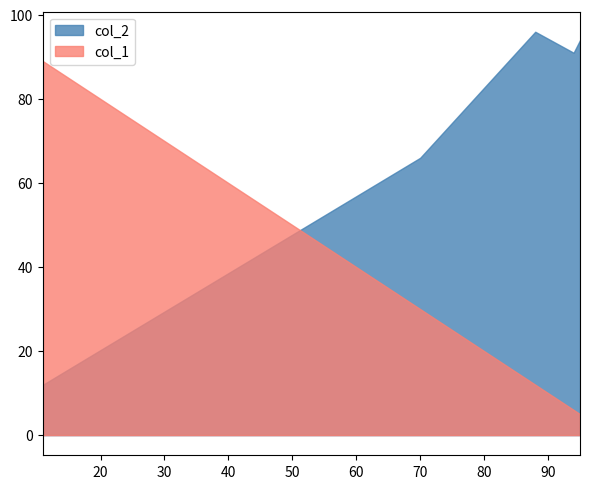

Rank the series by their maximum value, from highest to lowest.

col_2, col_1